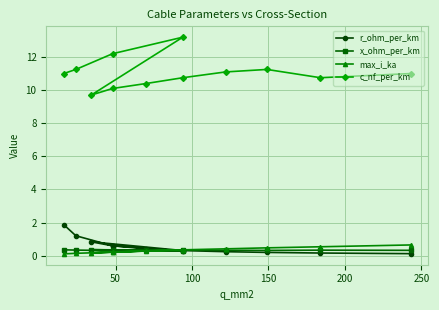

True or false: x_ohm_per_km and max_i_ka cross at least once.

True